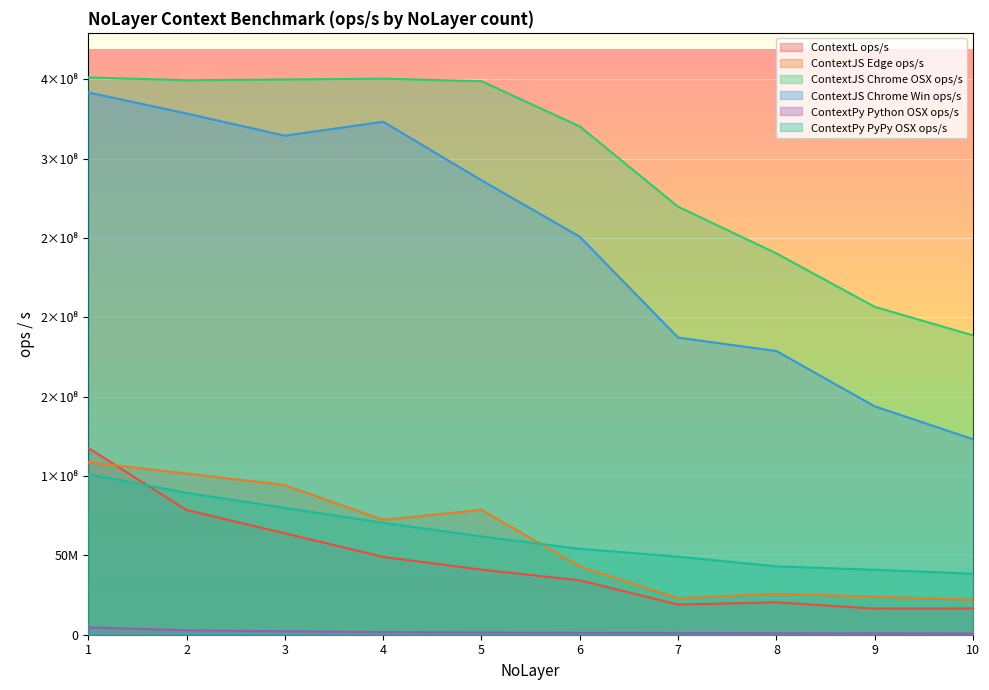

Read the ContextJS Chrome OSX ops/s value at 3.

349889801.9